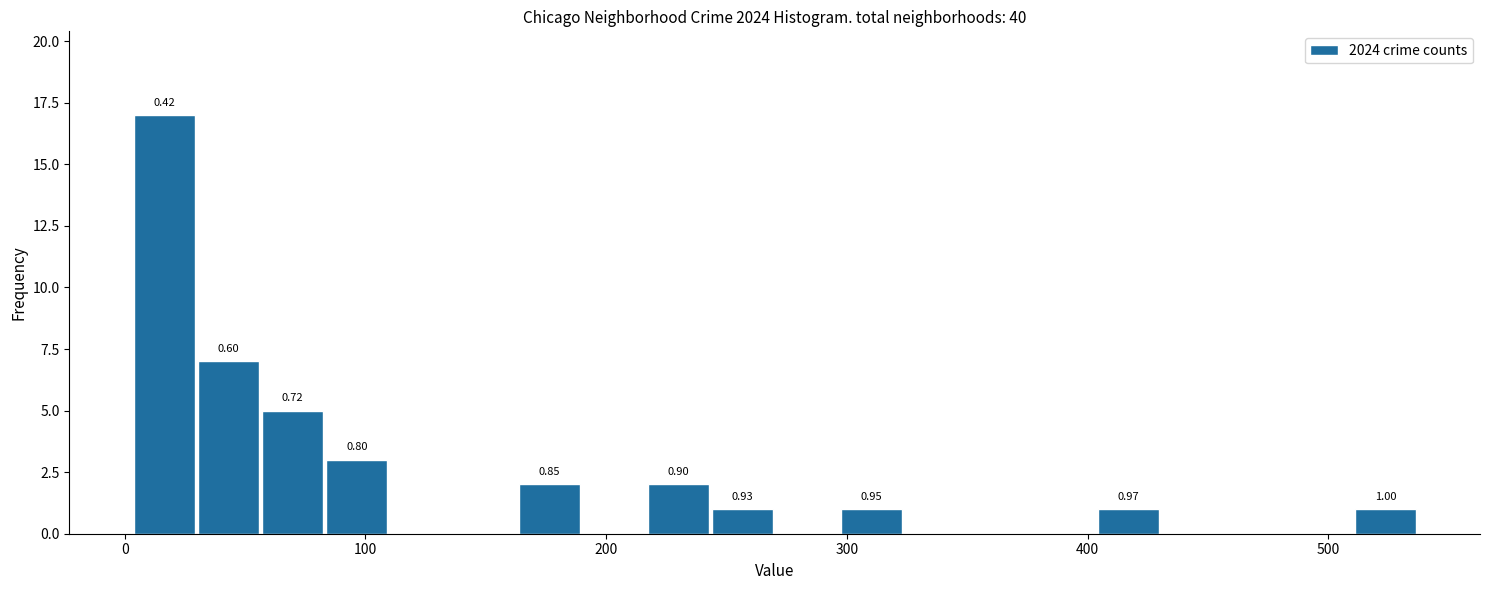

Read against the x-axis, roughly where is the centre of the tallest bar?

20